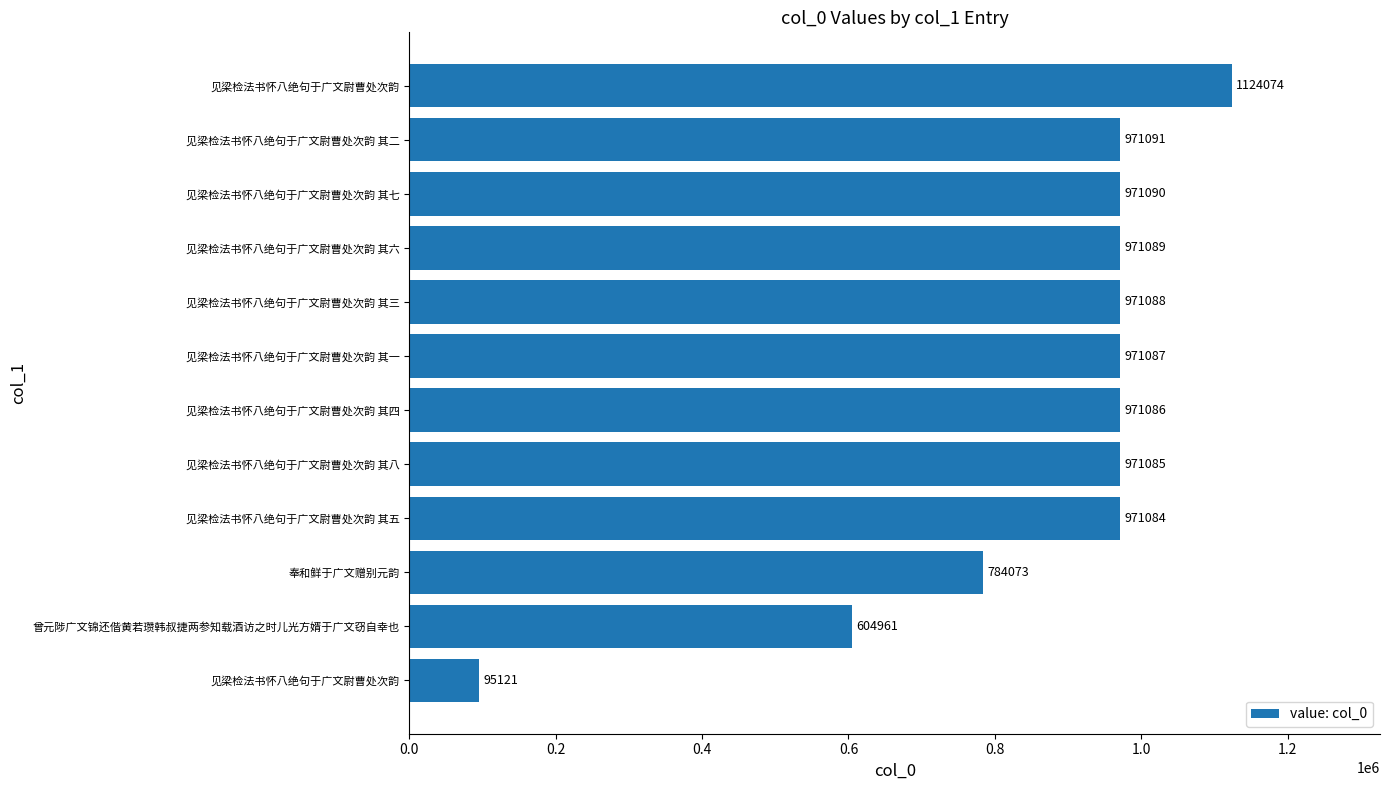

What is the average value?

864744